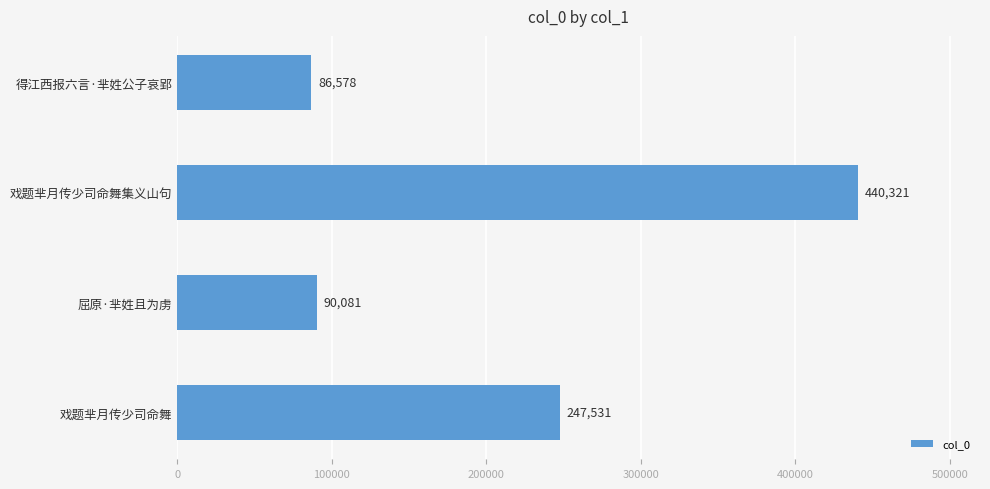

The chart shows a value of 140011 at 屈原·芈姓且为虏. True or false?

False